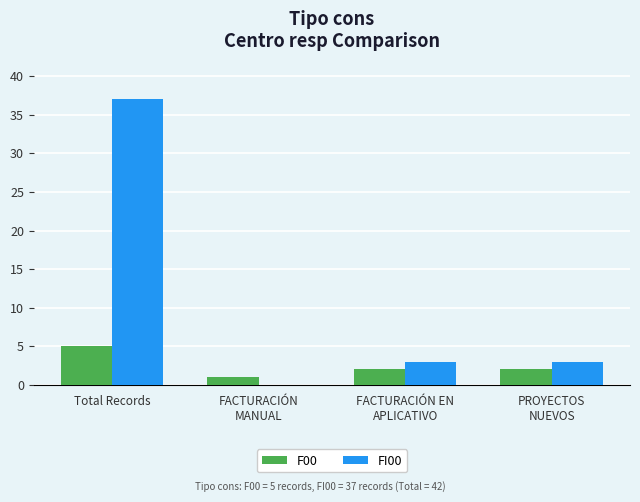

Read the F00 value at FACTURACIÓN
MANUAL.

1